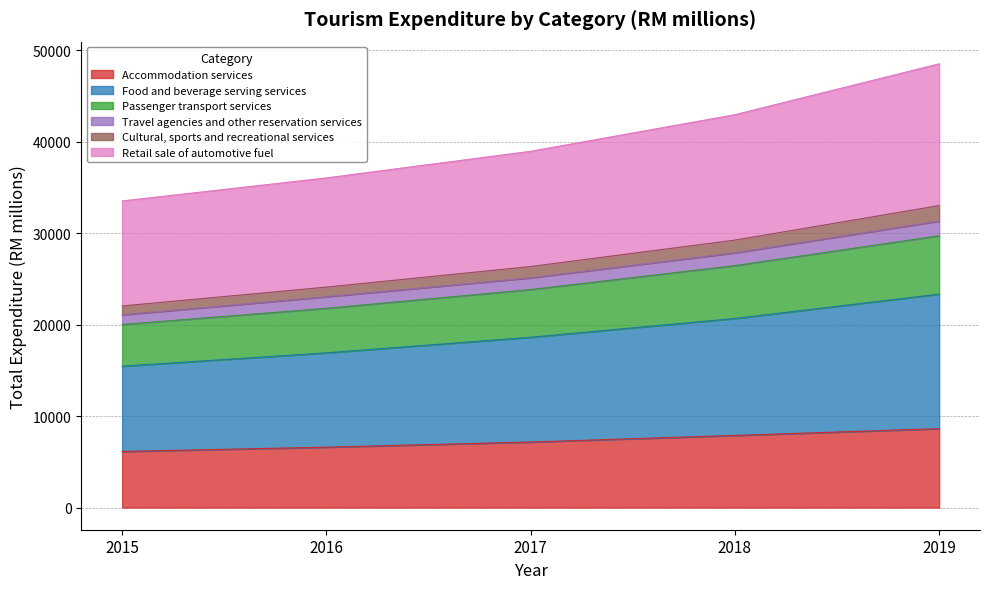

The Passenger transport services series shows 21778.3 at 2016. True or false?

True